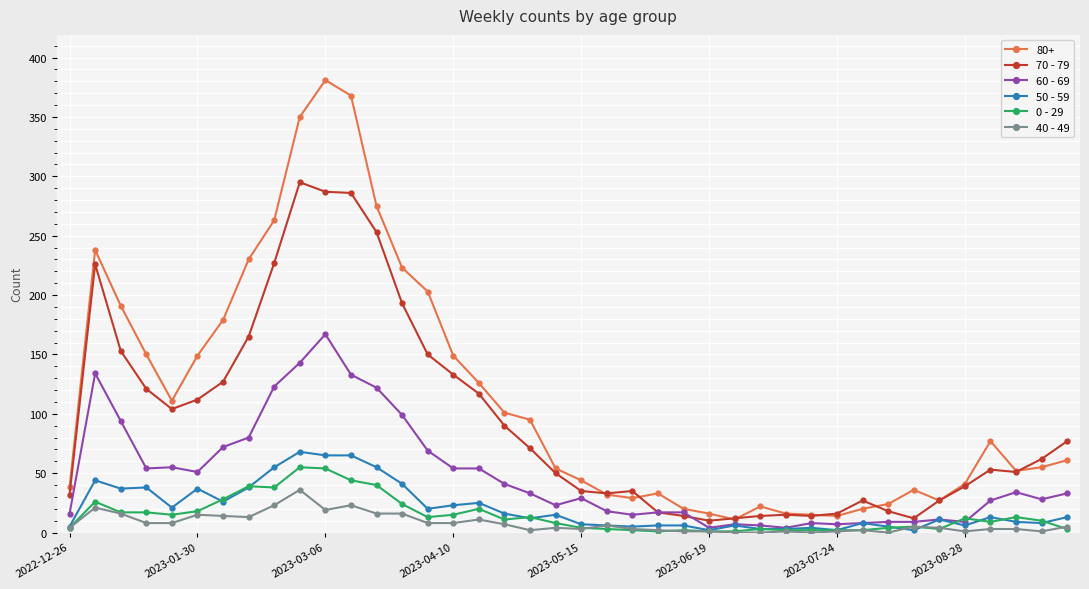

Which series has the largest total across all categories?

80+